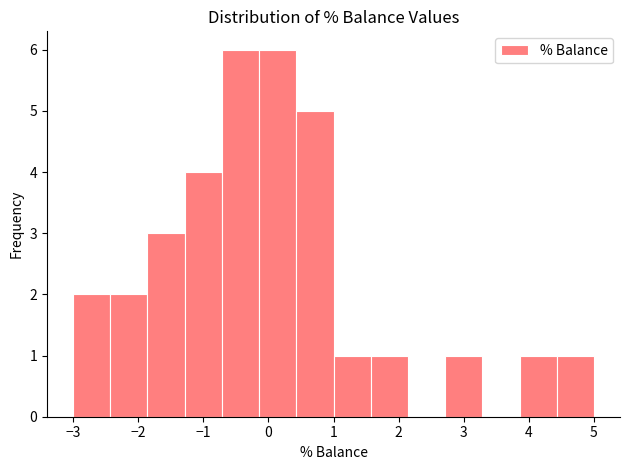

Reading left to right, list every bar in this chart as the range it spans on the x-axis followed by its height. Neither the bar edges nor the heights are printed on the chart, so give them approximately, as read against the axes.

-3.0 to -2.4: 2
-2.4 to -1.9: 2
-1.9 to -1.3: 3
-1.3 to -0.7: 4
-0.7 to -0.1: 6
-0.1 to 0.4: 6
0.4 to 1.0: 5
1.0 to 1.6: 1
1.6 to 2.1: 1
2.1 to 2.7: 0
2.7 to 3.3: 1
3.3 to 3.9: 0
3.9 to 4.4: 1
4.4 to 5.0: 1